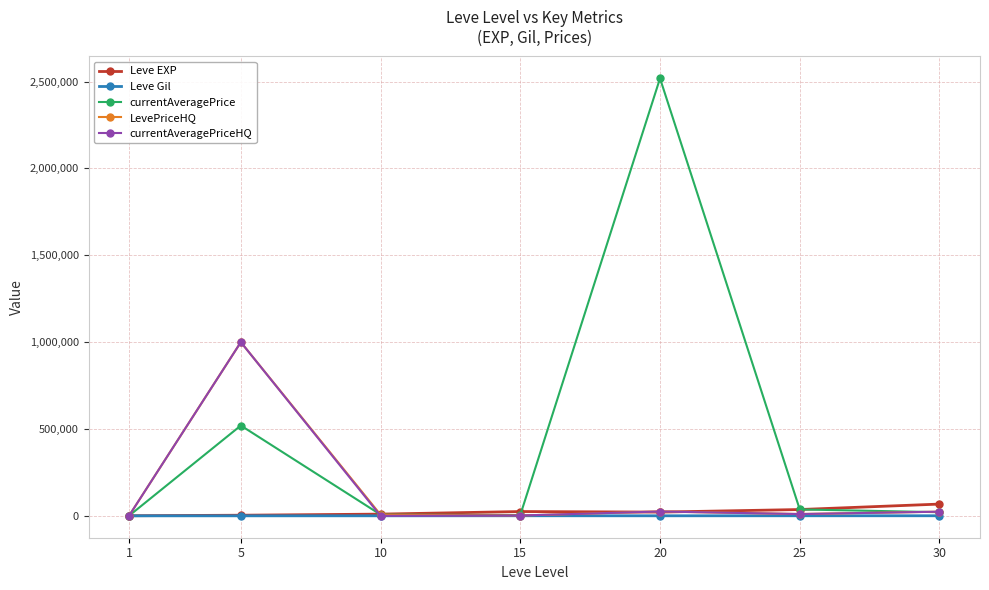

How many data points in Leve Gil are less than 293?

3